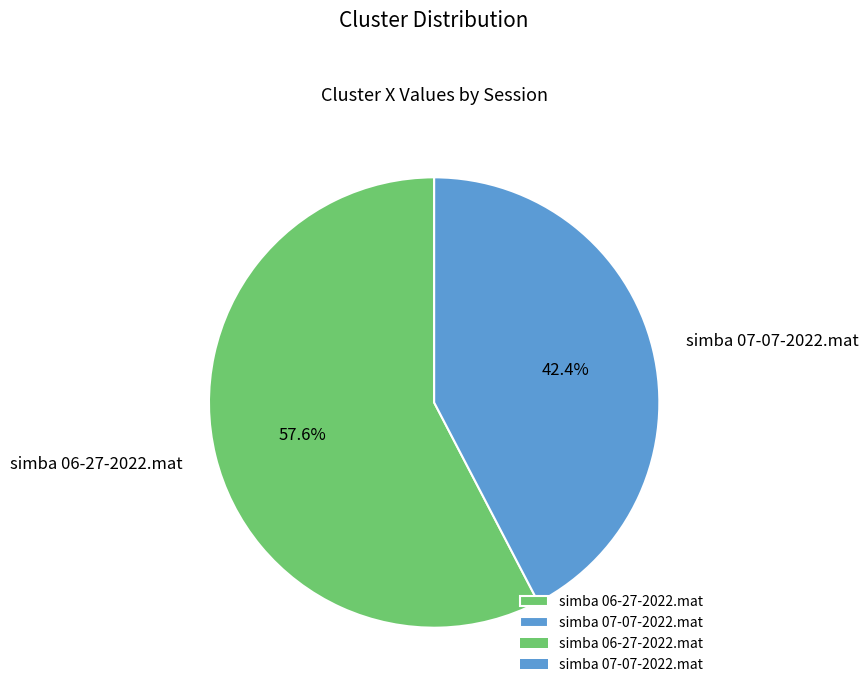

Rank the categories by value from highest to lowest.

simba 06-27-2022.mat, simba 07-07-2022.mat